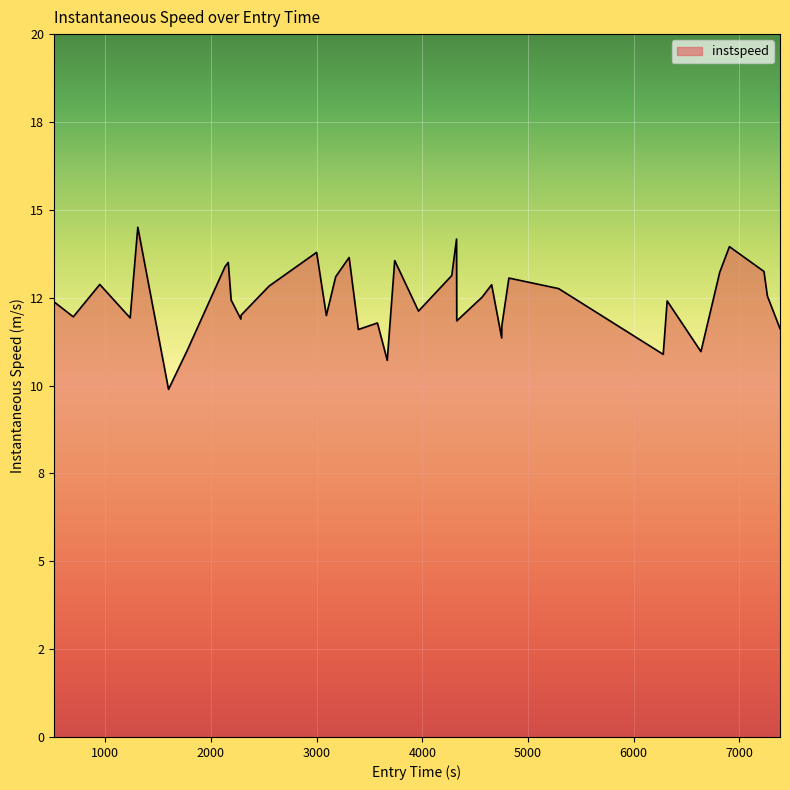

Does the chart have visible grid lines?

Yes